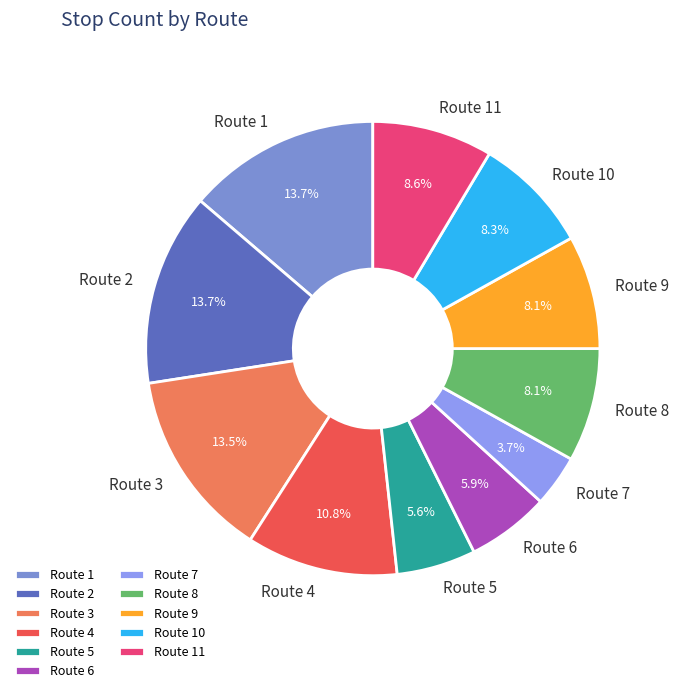

To the nearest percent, what is the average slice percentage?

9%